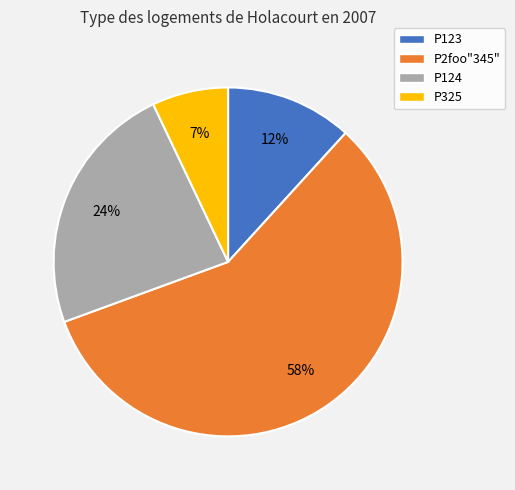

What is the ratio of the value at P325 to the value at P2foo"345"?

0.1